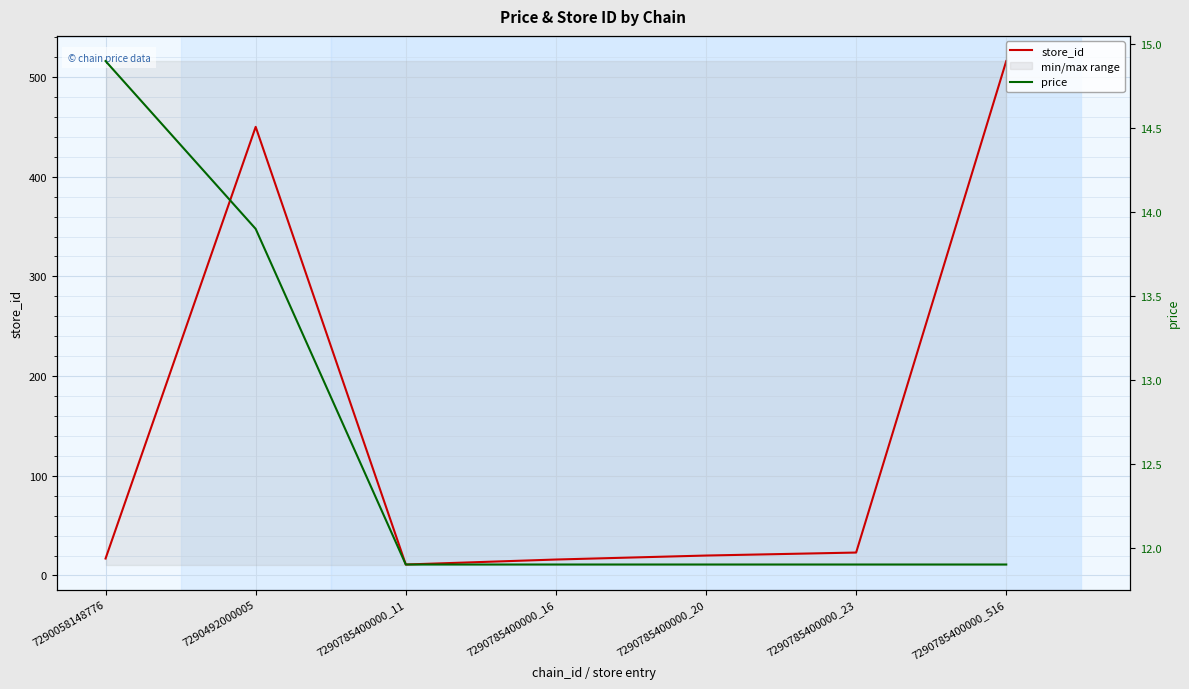

At which category is the sum across all series the highest?

7290785400000_516